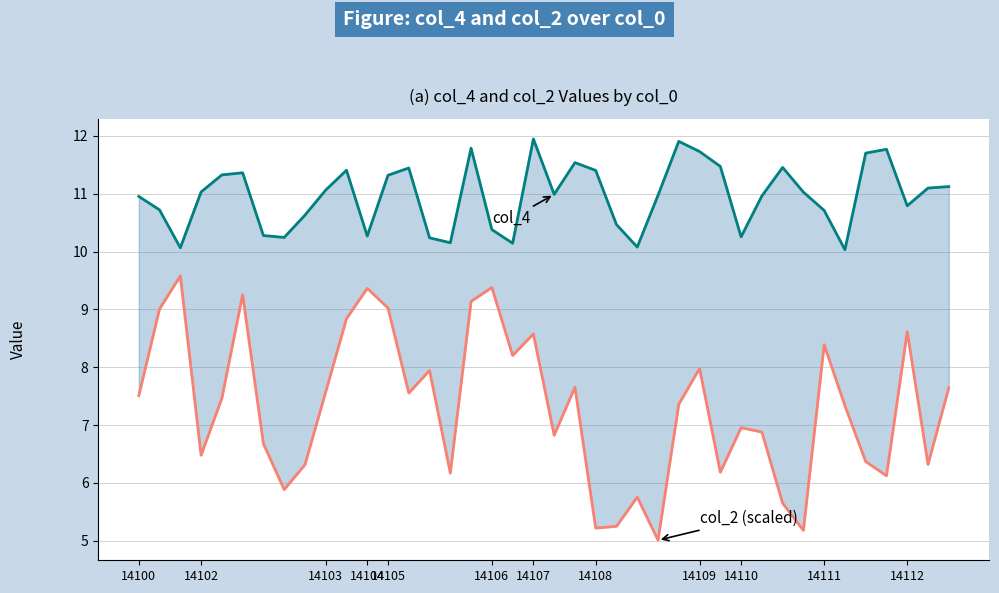

How many interior local valleys does the col_4 series have?

10